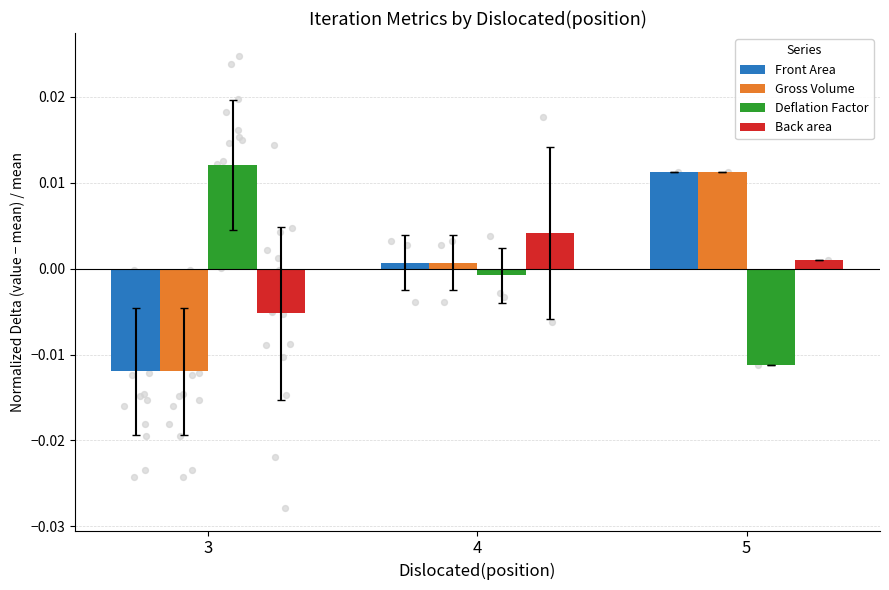

Which series reaches the minimum Y coordinate?

Front Area